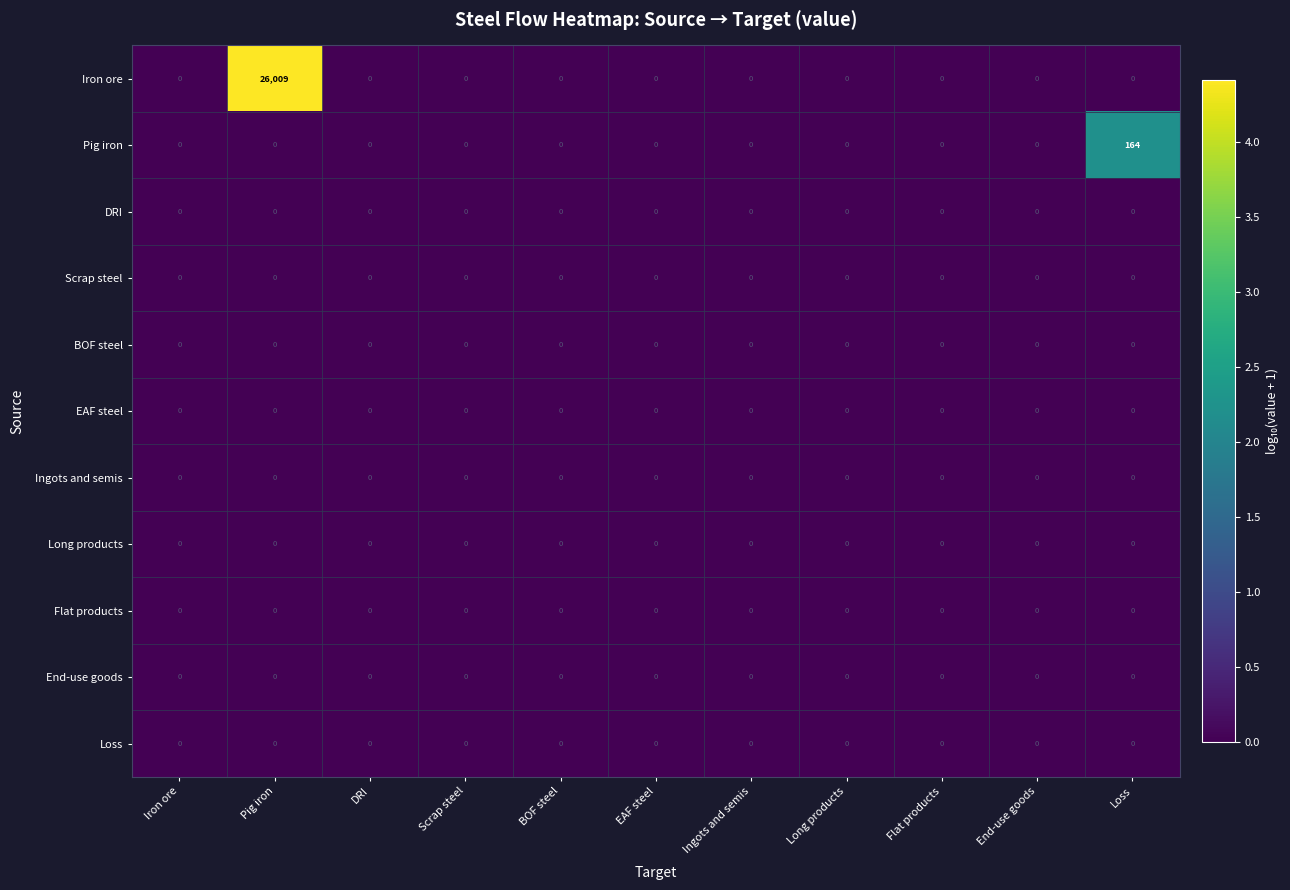

Which series has the largest total across all categories?

Iron ore